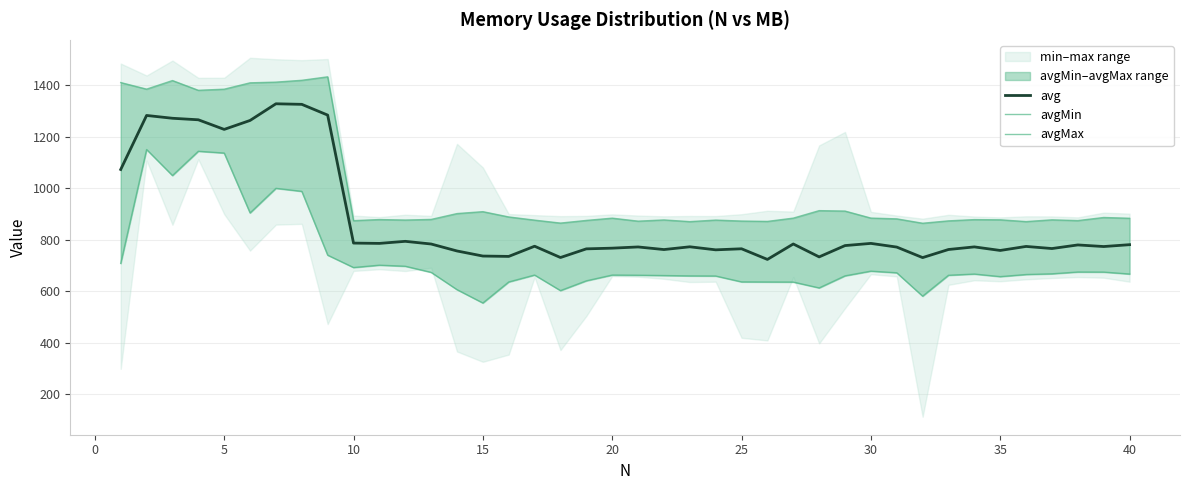

List the series in order of their peak value, highest first.

avgMax, avg, avgMin